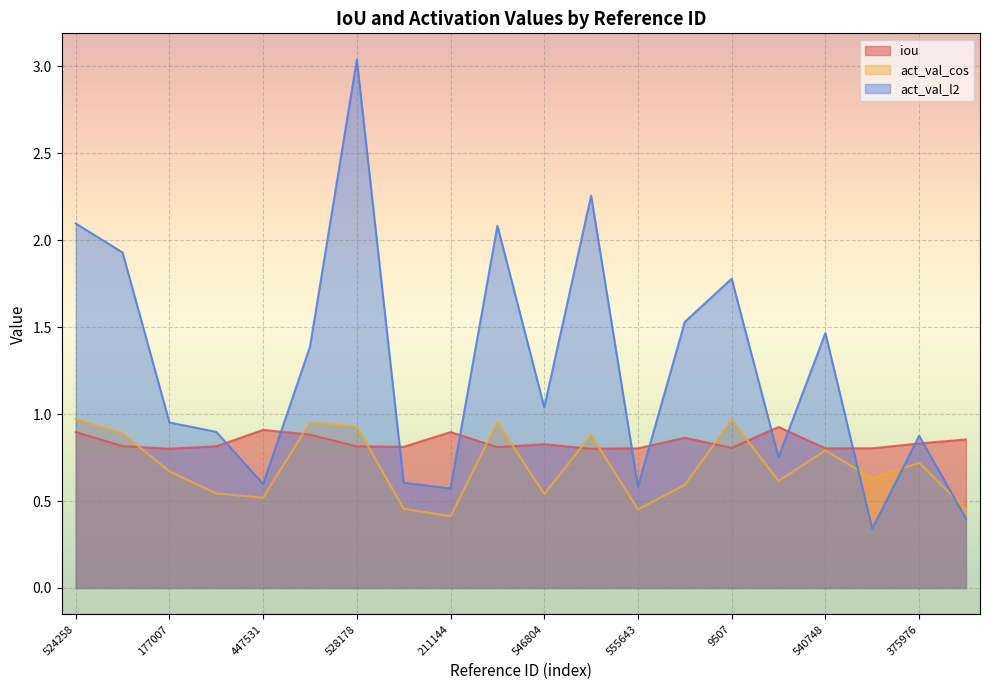

What position from the right is 385423?

3